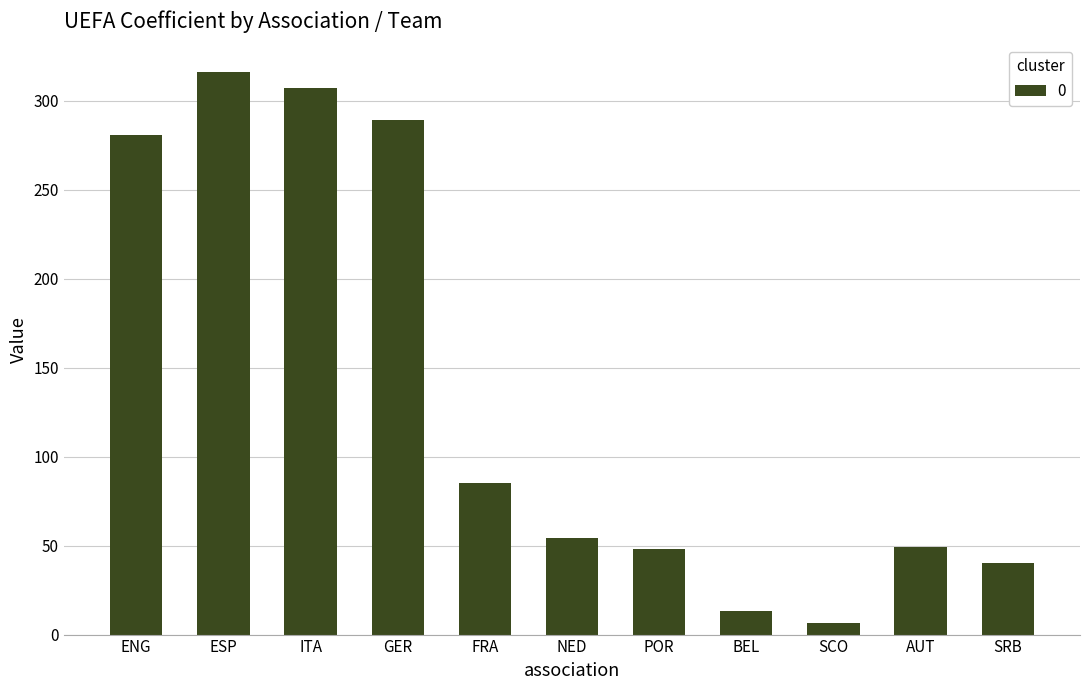

How many bars are there in total?

11